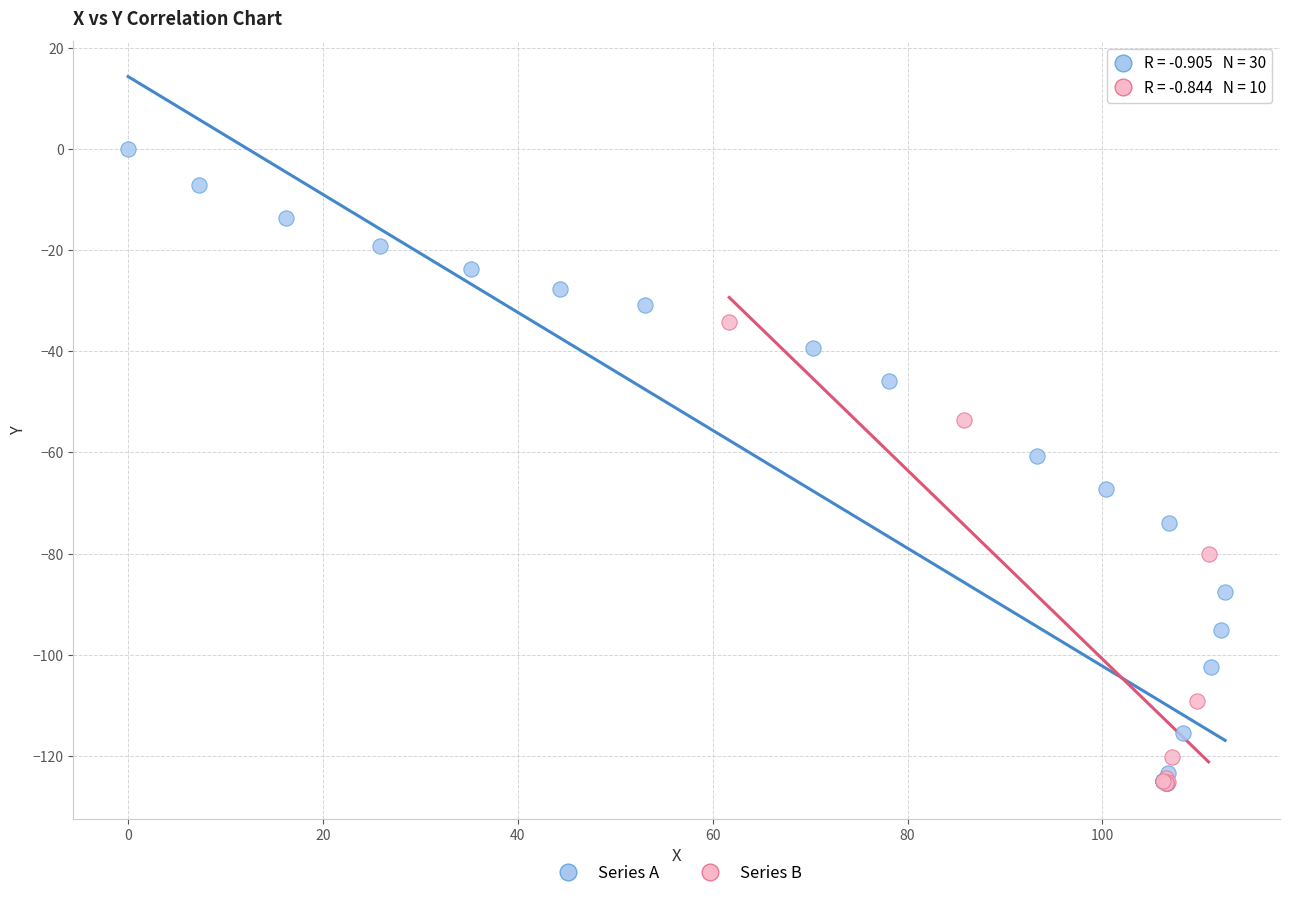

Which series has the widest spread of Y values?

Series A